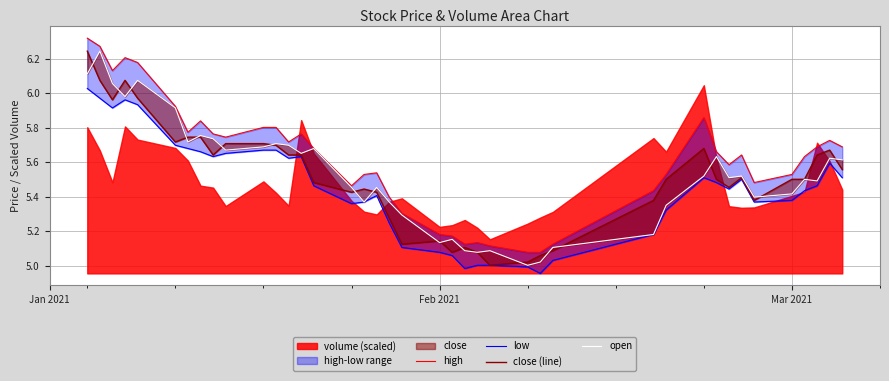

What is the smallest value displayed?

5.0